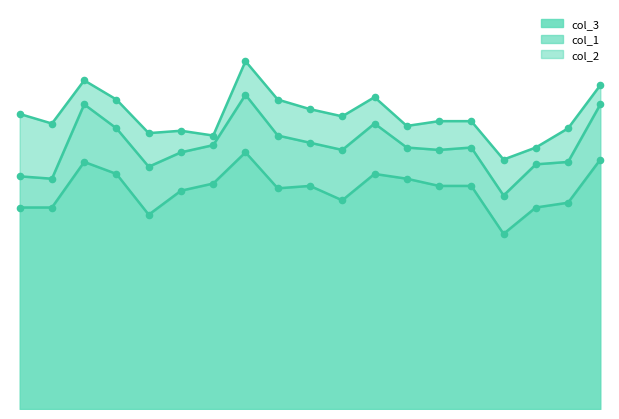

Which series contains the lowest Y value?

col_2